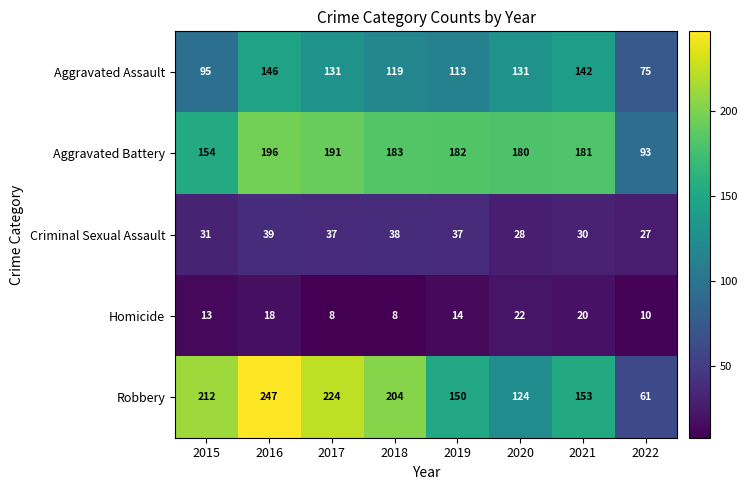

List the labels in order of Aggravated Battery value, largest first.

2016, 2017, 2018, 2019, 2021, 2020, 2015, 2022